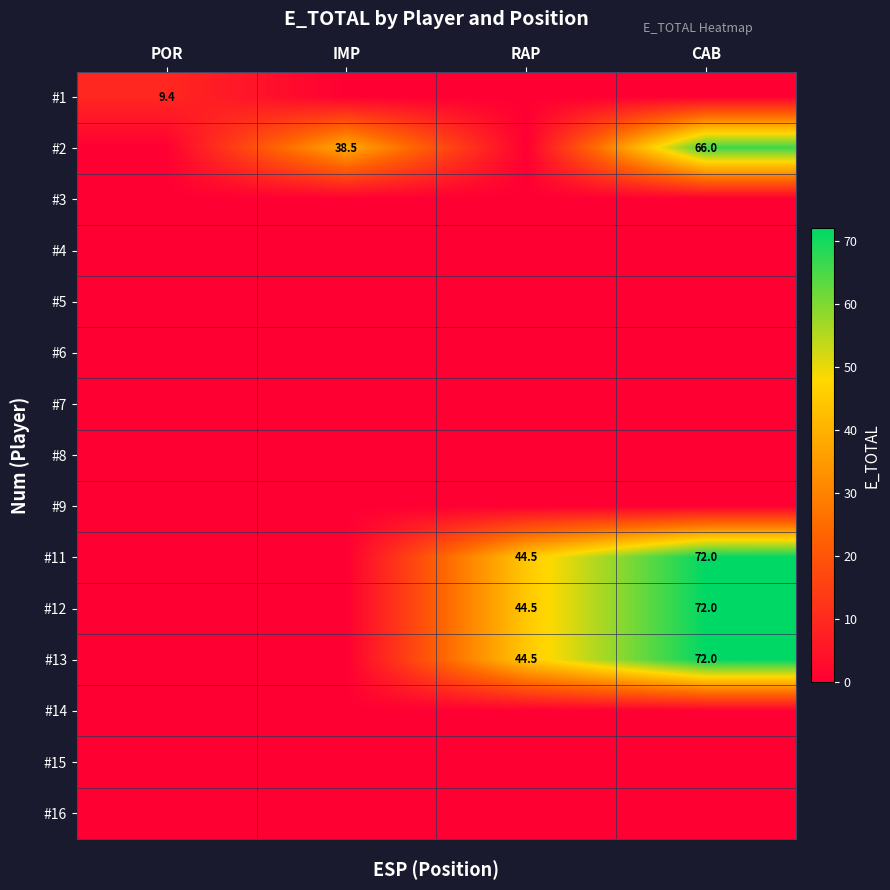

What is the difference between the maximum and minimum values in the #13 series?

72.0